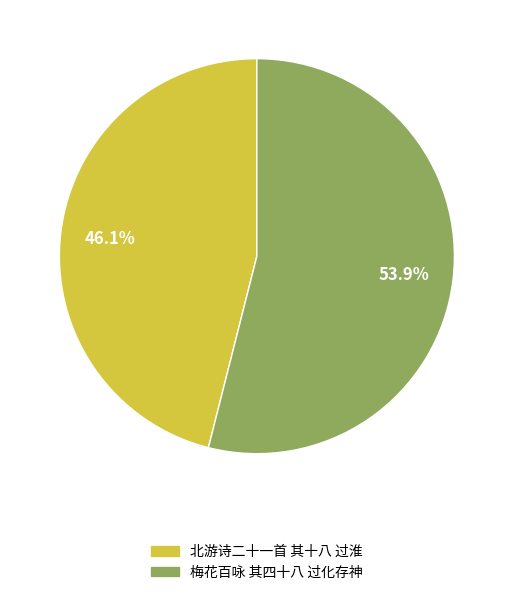

To the nearest percent, what portion does 北游诗二十一首 其十八 过淮 represent?

46%